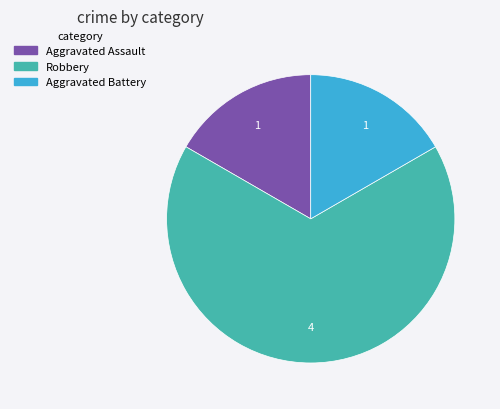

Do Robbery and Aggravated Assault together represent more than half of the pie?

Yes